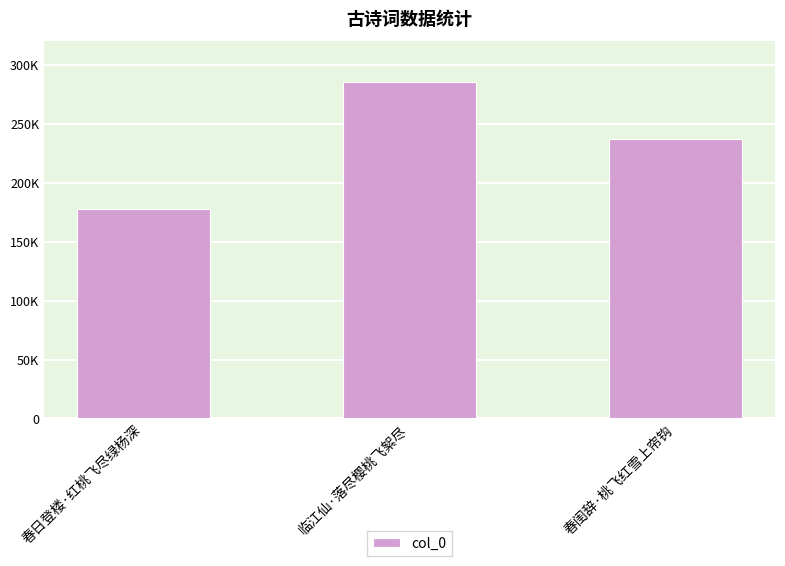

What is the difference between the maximum and second lowest values?

48892